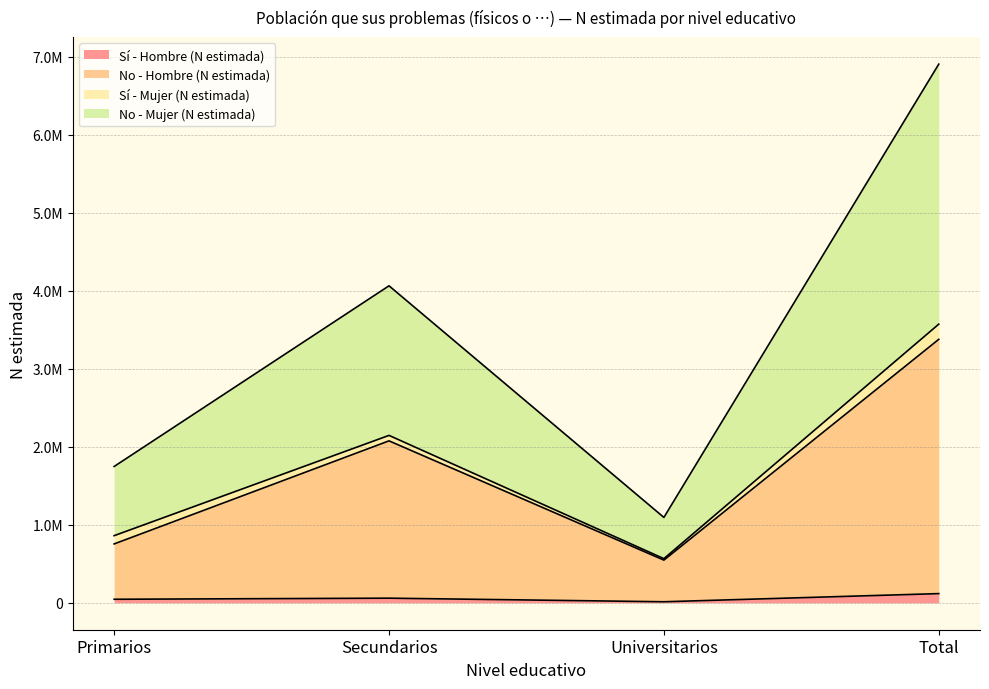

Which label corresponds to the largest value in the chart?

Total